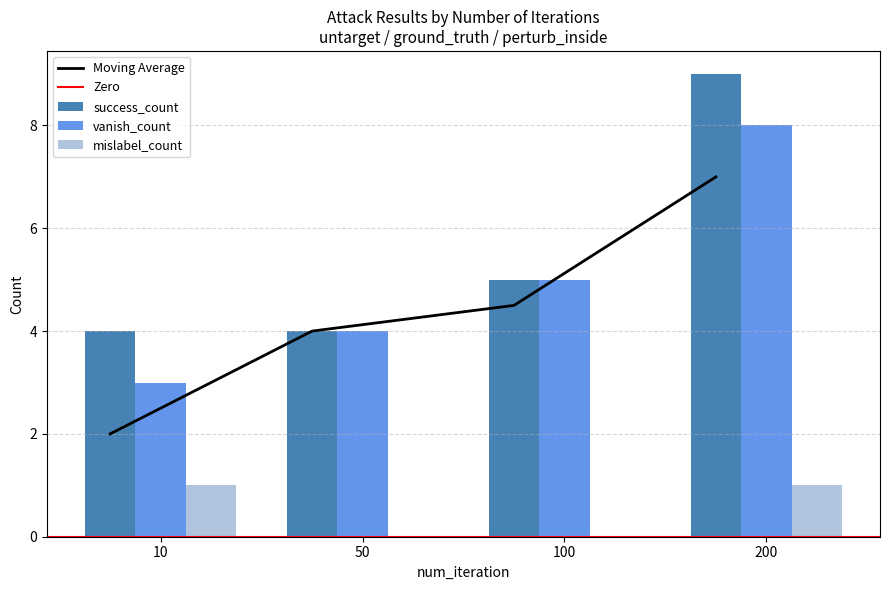

How many series are shown in this chart?

3